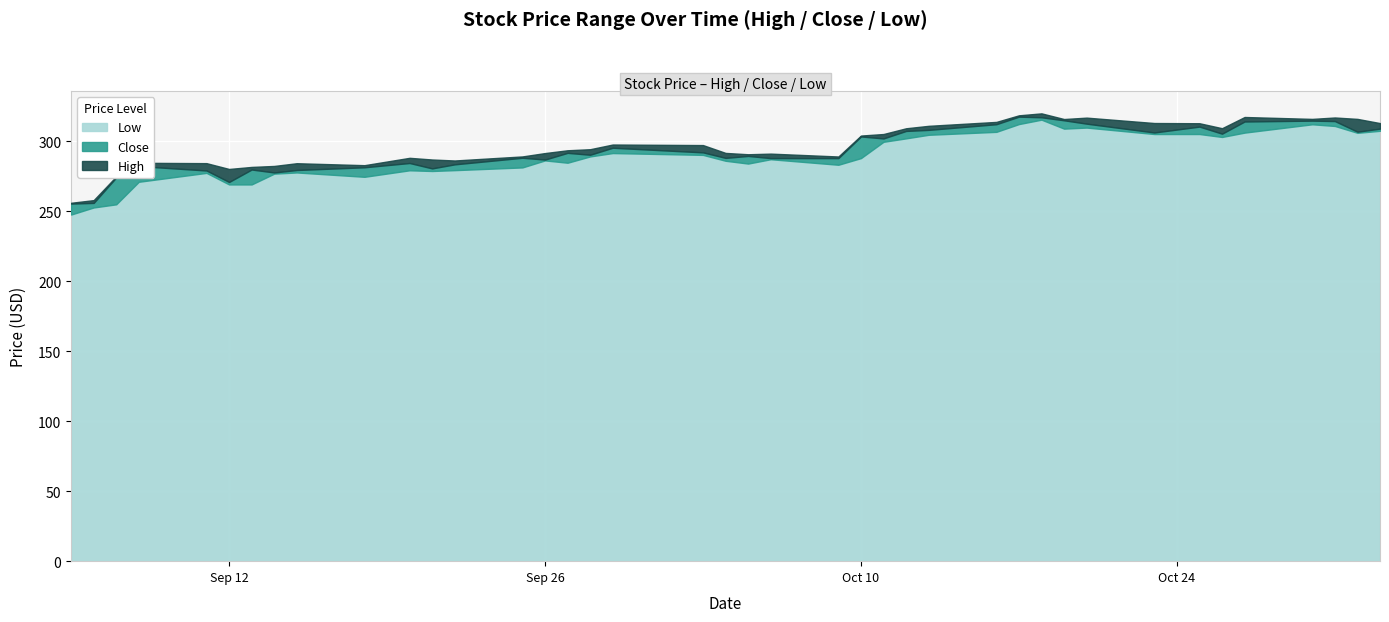

What is the minimum value for Low?

247.5